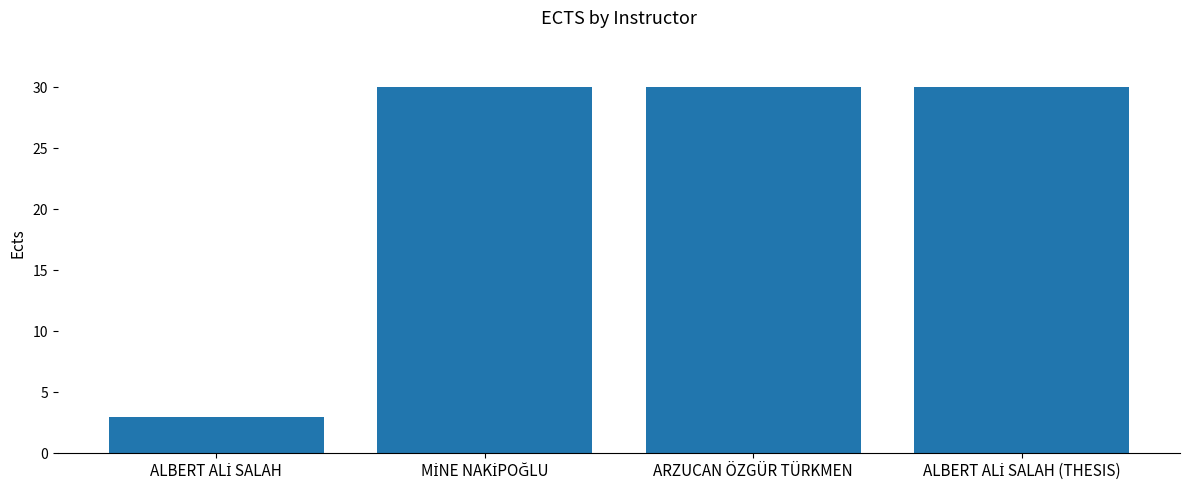

What is the maximum value shown in the chart?

30